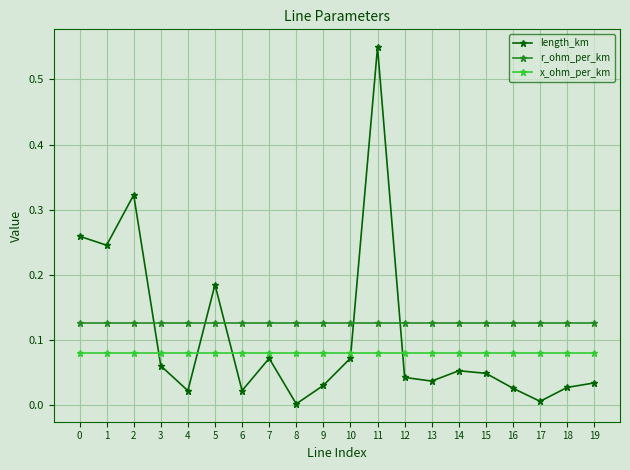

Which series has the widest spread of values?

length_km